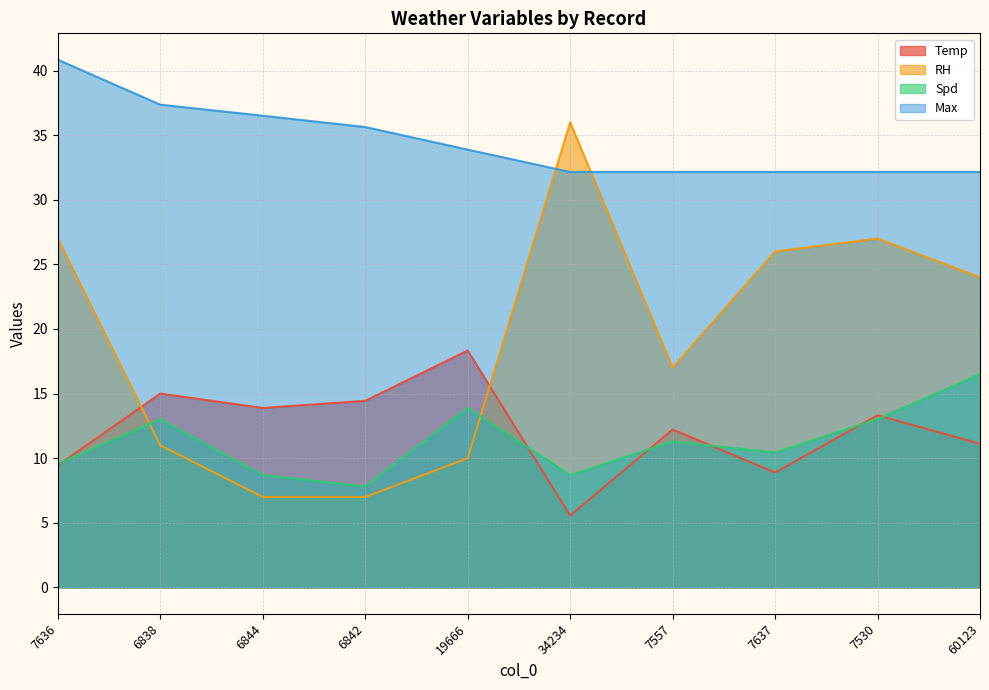

What is the maximum value shown in the chart?

40.8